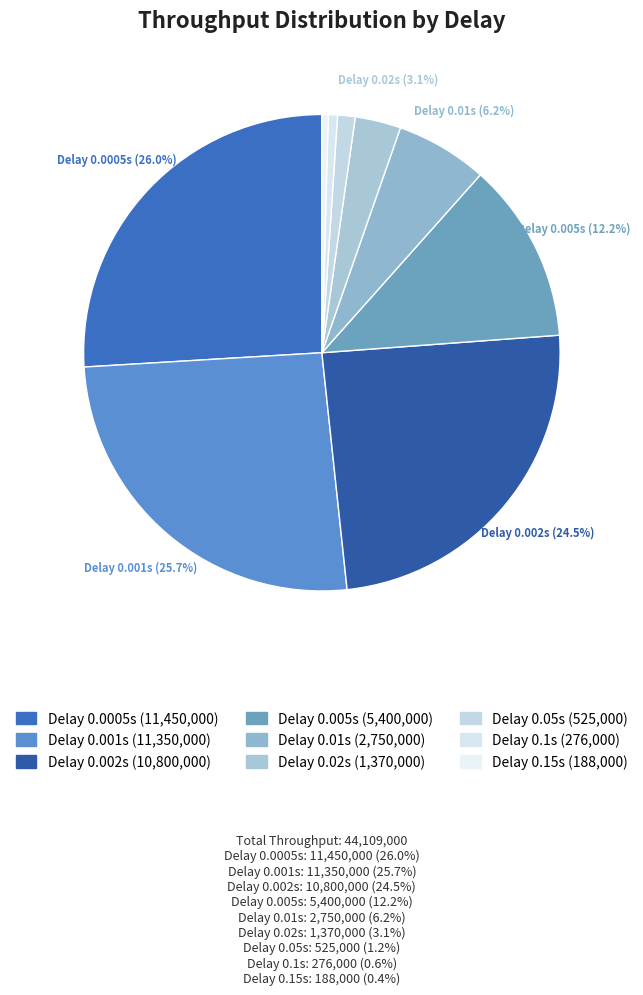

Count the number of slices in the pie.

9